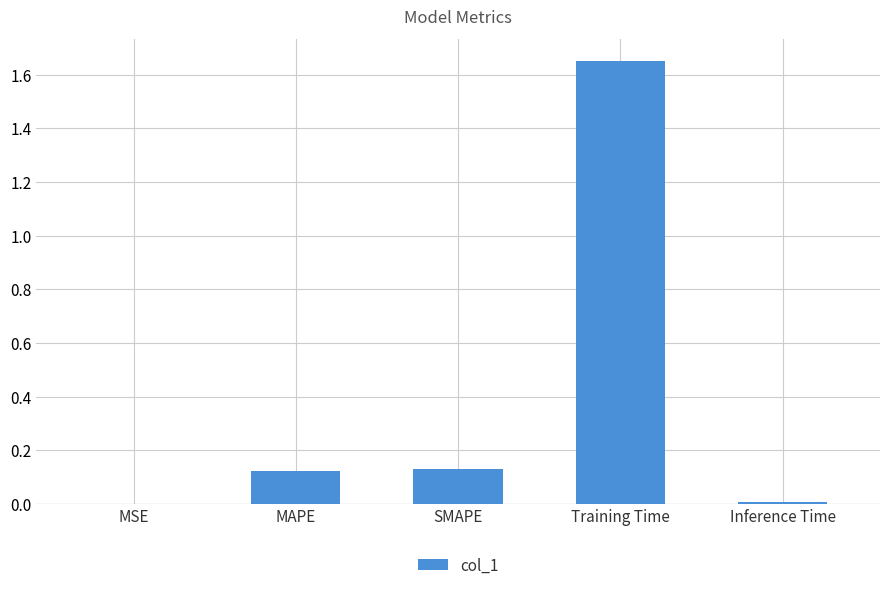

Is it true that the value at Inference Time is 0.0?

True